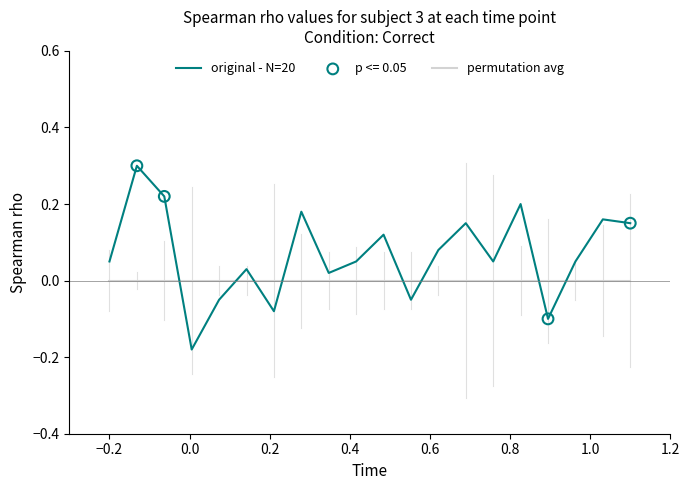

Which series has the widest spread of values?

original - N=20